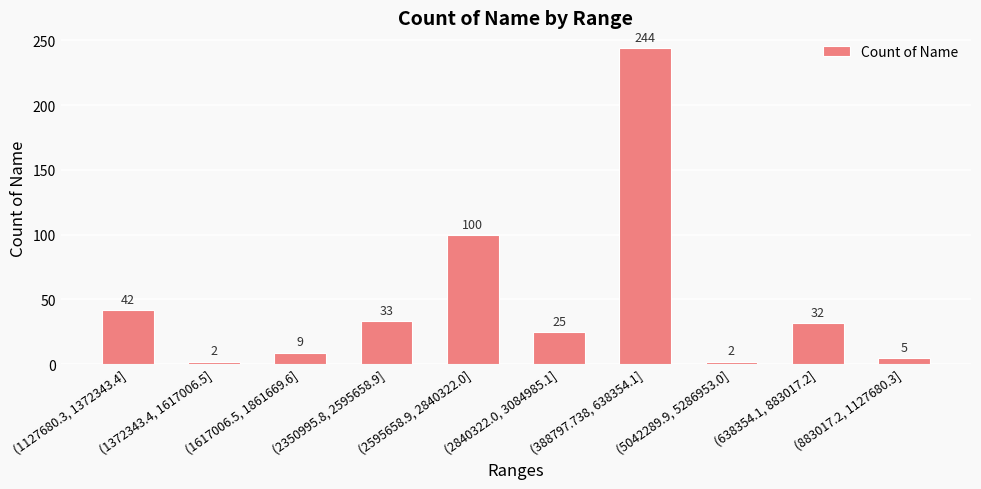

What is the difference between the values at (5042289.9, 5286953.0] and (388797.738, 638354.1]?

242